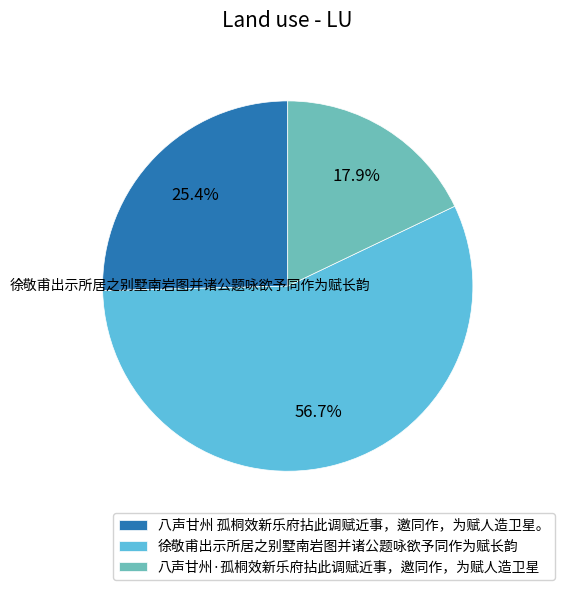

What percentage is the 八声甘州 孤桐效新乐府拈此调赋近事，邀同作，为赋人造卫星。 slice, to the nearest percent?

25%